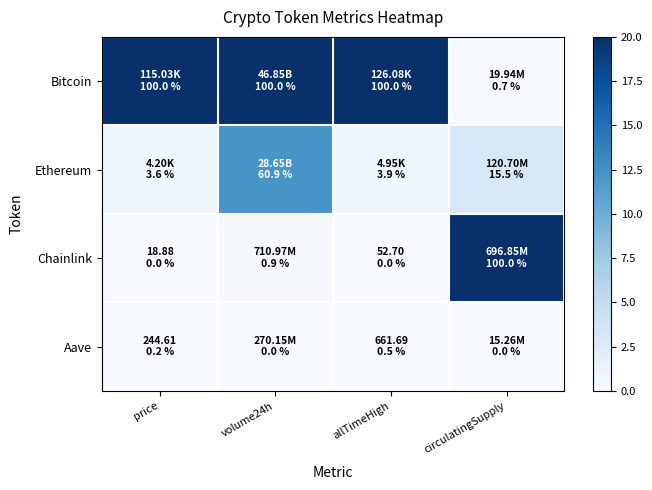

Which series has the largest total across all categories?

Bitcoin